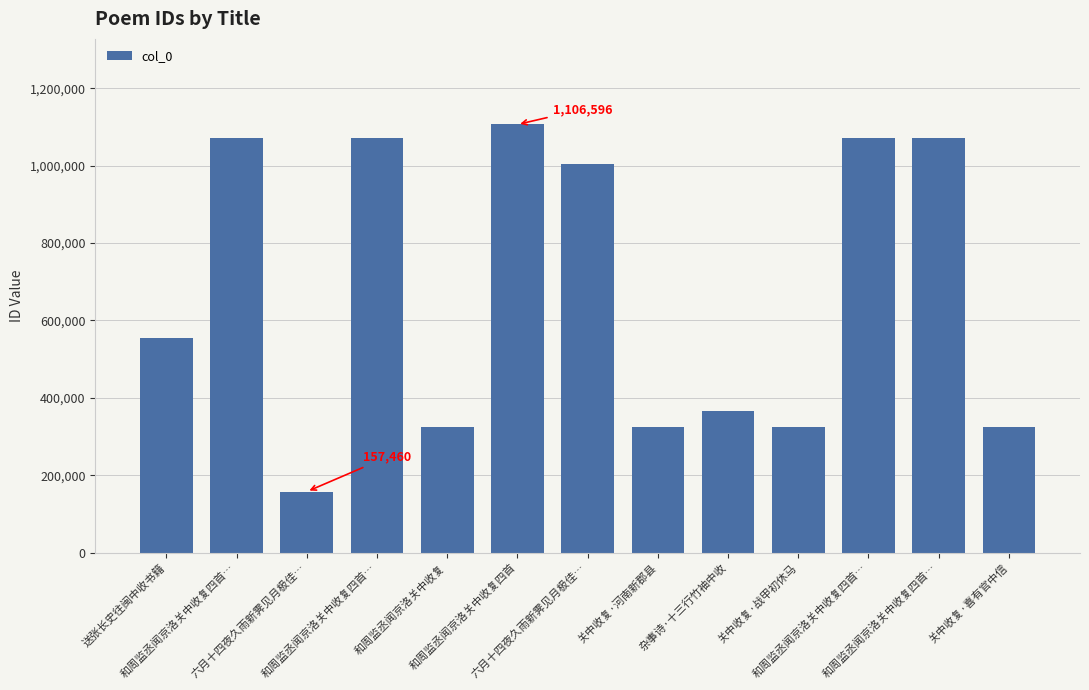

What is the label of the 6th bar from the right?

关中收复·河南新郡县